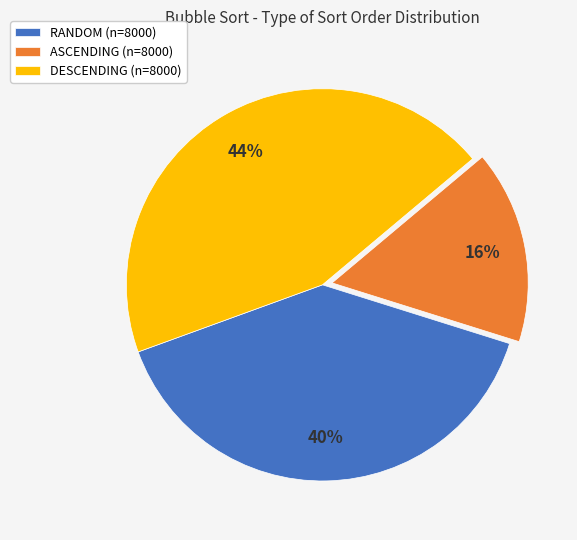

Is there a majority slice in this chart?

No